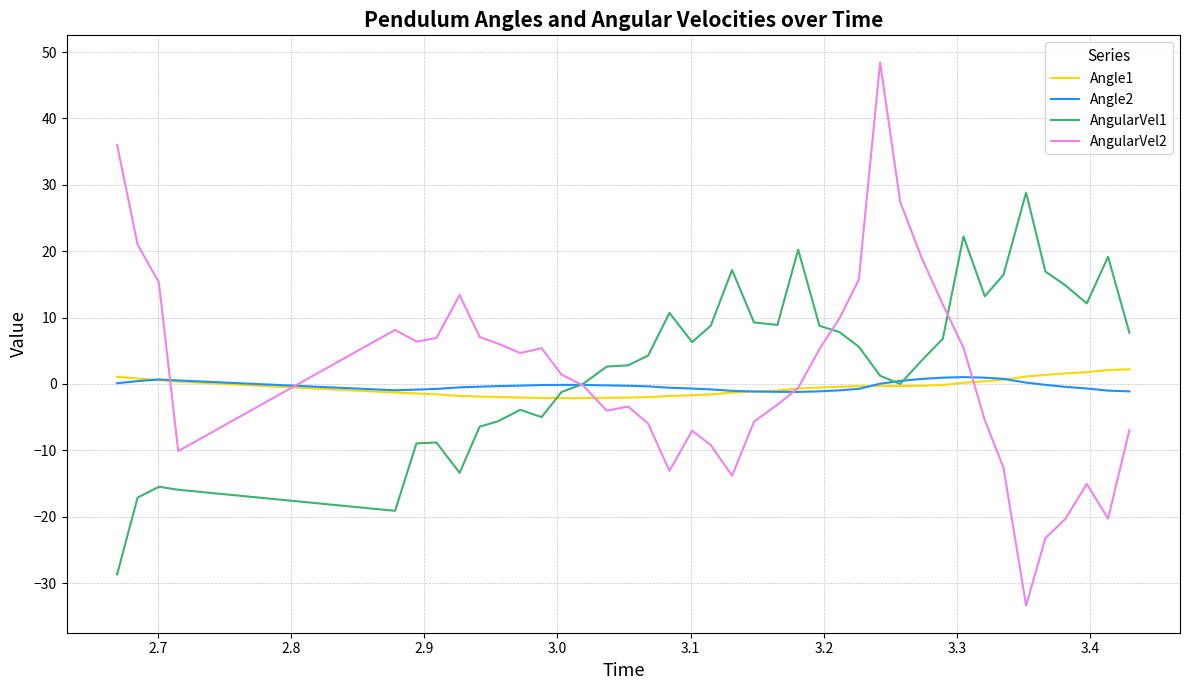

What is the maximum value for AngularVel1?

28.8